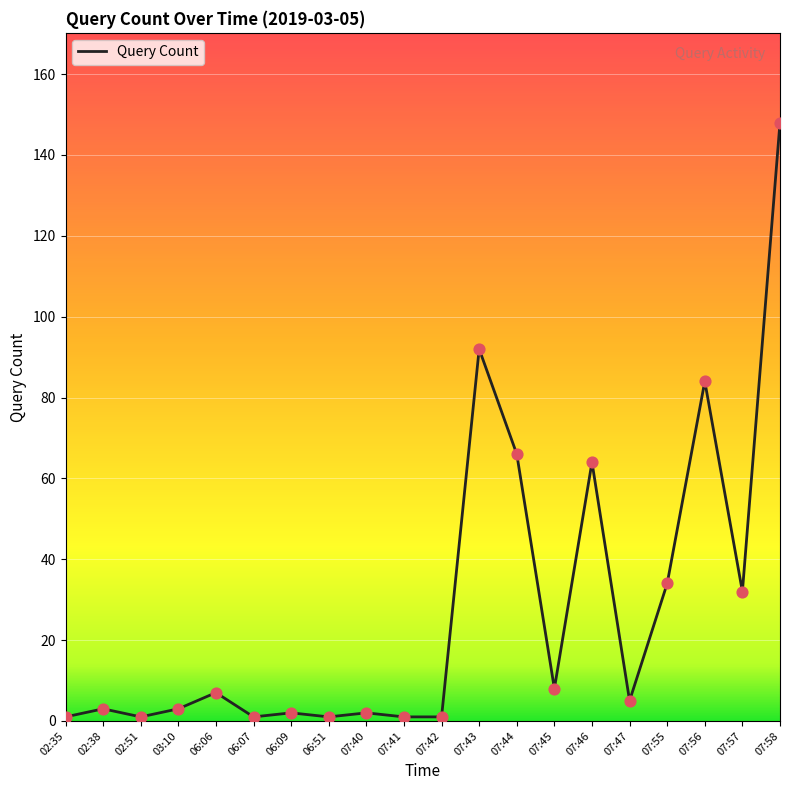

Between 06:51 and 03:10, which is larger?

03:10